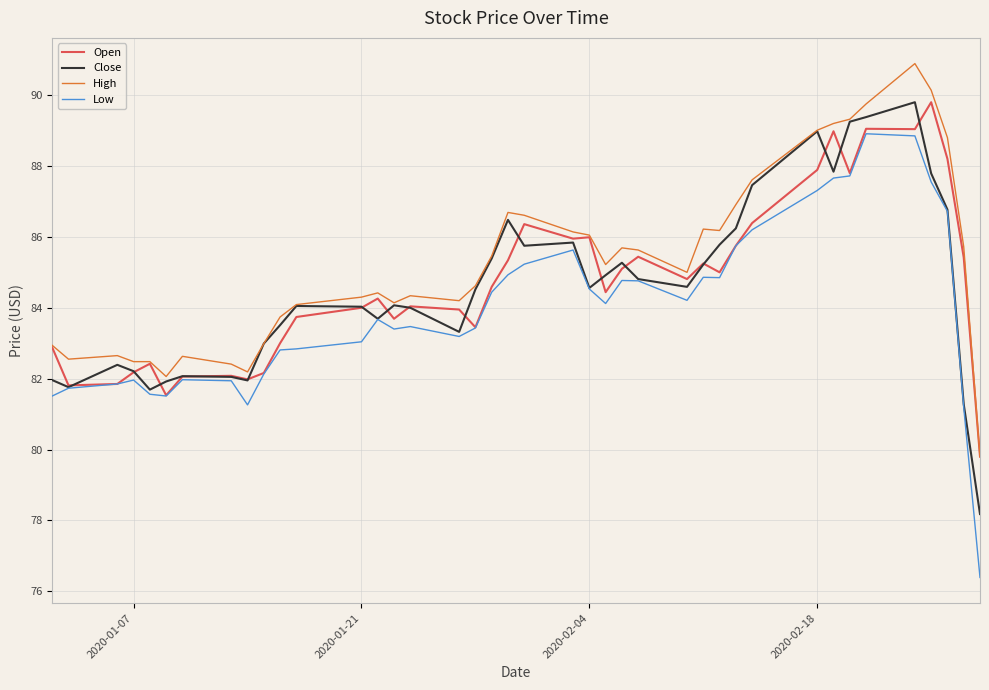

Which series has the widest spread of values?

Low